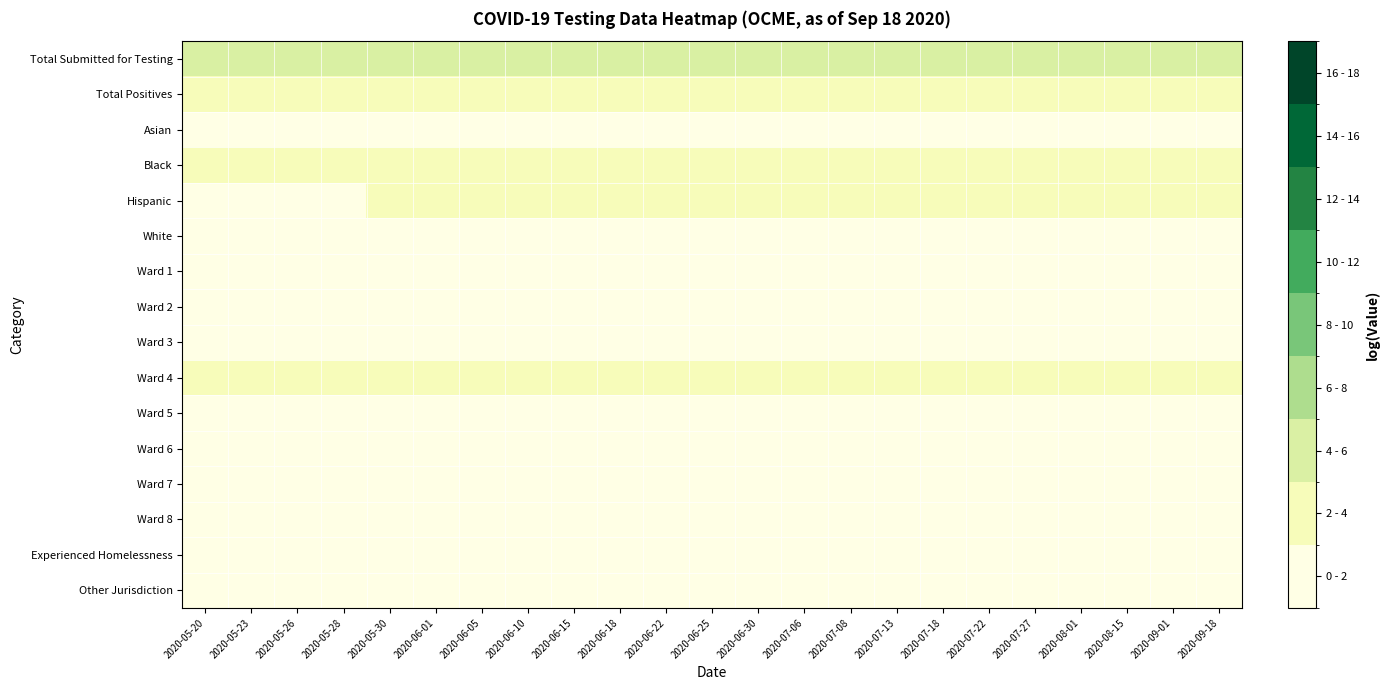

Reading left to right, extract all data points from this chart.

row_0: 2020-05-20=4.6	2020-05-23=4.7	2020-05-26=4.7	2020-05-28=4.7	2020-05-30=4.8	2020-06-01=4.8	2020-06-05=4.8	2020-06-10=4.9	2020-06-15=4.9	2020-06-18=5.0	2020-06-22=5.0	2020-06-25=5.0	2020-06-30=5.0	2020-07-06=5.1	2020-07-08=5.1	2020-07-13=5.1	2020-07-18=5.1	2020-07-22=5.1	2020-07-27=5.1	2020-08-01=5.1	2020-08-15=5.2	2020-09-01=5.2	2020-09-18=5.3
row_1: 2020-05-20=3.3	2020-05-23=3.3	2020-05-26=3.4	2020-05-28=3.4	2020-05-30=3.5	2020-06-01=3.5	2020-06-05=3.6	2020-06-10=3.6	2020-06-15=3.6	2020-06-18=3.6	2020-06-22=3.6	2020-06-25=3.6	2020-06-30=3.6	2020-07-06=3.6	2020-07-08=3.6	2020-07-13=3.6	2020-07-18=3.6	2020-07-22=3.6	2020-07-27=3.6	2020-08-01=3.6	2020-08-15=3.6	2020-09-01=3.6	2020-09-18=3.6
row_2: 2020-05-20=0.7	2020-05-23=0.7	2020-05-26=0.7	2020-05-28=0.7	2020-05-30=0.7	2020-06-01=0.7	2020-06-05=0.7	2020-06-10=0.7	2020-06-15=0.7	2020-06-18=0.7	2020-06-22=0.7	2020-06-25=0.7	2020-06-30=0.7	2020-07-06=0.7	2020-07-08=0.7	2020-07-13=0.7	2020-07-18=0.7	2020-07-22=0.7	2020-07-27=0.7	2020-08-01=0.7	2020-08-15=0.7	2020-09-01=0.7	2020-09-18=0.7
row_3: 2020-05-20=2.9	2020-05-23=2.9	2020-05-26=3.0	2020-05-28=3.1	2020-05-30=3.1	2020-06-01=3.1	2020-06-05=3.1	2020-06-10=3.2	2020-06-15=3.2	2020-06-18=3.2	2020-06-22=3.2	2020-06-25=3.2	2020-06-30=3.2	2020-07-06=3.2	2020-07-08=3.2	2020-07-13=3.2	2020-07-18=3.2	2020-07-22=3.2	2020-07-27=3.2	2020-08-01=3.2	2020-08-15=3.2	2020-09-01=3.2	2020-09-18=3.2
row_4: 2020-05-20=1.8	2020-05-23=1.8	2020-05-26=1.8	2020-05-28=1.9	2020-05-30=2.1	2020-06-01=2.1	2020-06-05=2.3	2020-06-10=2.3	2020-06-15=2.3	2020-06-18=2.3	2020-06-22=2.3	2020-06-25=2.3	2020-06-30=2.3	2020-07-06=2.3	2020-07-08=2.3	2020-07-13=2.3	2020-07-18=2.3	2020-07-22=2.3	2020-07-27=2.3	2020-08-01=2.3	2020-08-15=2.3	2020-09-01=2.3	2020-09-18=2.3
row_5: 2020-05-20=1.1	2020-05-23=1.1	2020-05-26=1.1	2020-05-28=1.1	2020-05-30=1.1	2020-06-01=1.1	2020-06-05=1.4	2020-06-10=1.4	2020-06-15=1.4	2020-06-18=1.4	2020-06-22=1.4	2020-06-25=1.4	2020-06-30=1.4	2020-07-06=1.4	2020-07-08=1.4	2020-07-13=1.4	2020-07-18=1.4	2020-07-22=1.4	2020-07-27=1.4	2020-08-01=1.4	2020-08-15=1.4	2020-09-01=1.4	2020-09-18=1.4
row_6: 2020-05-20=0.7	2020-05-23=0.7	2020-05-26=0.7	2020-05-28=0.7	2020-05-30=0.7	2020-06-01=0.7	2020-06-05=0.7	2020-06-10=0.7	2020-06-15=0.7	2020-06-18=0.7	2020-06-22=0.7	2020-06-25=0.7	2020-06-30=0.7	2020-07-06=0.7	2020-07-08=0.7	2020-07-13=0.7	2020-07-18=0.7	2020-07-22=0.7	2020-07-27=0.7	2020-08-01=0.7	2020-08-15=0.7	2020-09-01=0.7	2020-09-18=0.7
row_7: 2020-05-20=0.0	2020-05-23=0.0	2020-05-26=0.0	2020-05-28=0.0	2020-05-30=0.0	2020-06-01=0.0	2020-06-05=0.0	2020-06-10=0.0	2020-06-15=0.0	2020-06-18=0.0	2020-06-22=0.0	2020-06-25=0.0	2020-06-30=0.0	2020-07-06=0.0	2020-07-08=0.0	2020-07-13=0.0	2020-07-18=0.0	2020-07-22=0.0	2020-07-27=0.0	2020-08-01=0.0	2020-08-15=0.0	2020-09-01=0.0	2020-09-18=0.0
row_8: 2020-05-20=1.1	2020-05-23=1.1	2020-05-26=1.1	2020-05-28=1.1	2020-05-30=1.4	2020-06-01=1.4	2020-06-05=1.4	2020-06-10=1.4	2020-06-15=1.4	2020-06-18=1.4	2020-06-22=1.4	2020-06-25=1.4	2020-06-30=1.4	2020-07-06=1.4	2020-07-08=1.4	2020-07-13=1.4	2020-07-18=1.4	2020-07-22=1.4	2020-07-27=1.4	2020-08-01=1.4	2020-08-15=1.4	2020-09-01=1.4	2020-09-18=1.4
row_9: 2020-05-20=2.1	2020-05-23=2.1	2020-05-26=2.2	2020-05-28=2.3	2020-05-30=2.3	2020-06-01=2.3	2020-06-05=2.5	2020-06-10=2.6	2020-06-15=2.6	2020-06-18=2.6	2020-06-22=2.6	2020-06-25=2.6	2020-06-30=2.6	2020-07-06=2.6	2020-07-08=2.6	2020-07-13=2.6	2020-07-18=2.6	2020-07-22=2.6	2020-07-27=2.6	2020-08-01=2.6	2020-08-15=2.6	2020-09-01=2.6	2020-09-18=2.6
row_10: 2020-05-20=1.1	2020-05-23=1.1	2020-05-26=1.1	2020-05-28=1.1	2020-05-30=1.1	2020-06-01=1.1	2020-06-05=1.4	2020-06-10=1.4	2020-06-15=1.4	2020-06-18=1.4	2020-06-22=1.4	2020-06-25=1.4	2020-06-30=1.4	2020-07-06=1.4	2020-07-08=1.4	2020-07-13=1.4	2020-07-18=1.4	2020-07-22=1.4	2020-07-27=1.4	2020-08-01=1.4	2020-08-15=1.4	2020-09-01=1.4	2020-09-18=1.4
row_11: 2020-05-20=1.1	2020-05-23=1.1	2020-05-26=1.1	2020-05-28=1.1	2020-05-30=1.1	2020-06-01=1.1	2020-06-05=1.4	2020-06-10=1.4	2020-06-15=1.1	2020-06-18=1.1	2020-06-22=1.1	2020-06-25=1.1	2020-06-30=1.1	2020-07-06=1.1	2020-07-08=1.1	2020-07-13=1.1	2020-07-18=1.1	2020-07-22=1.1	2020-07-27=1.1	2020-08-01=1.1	2020-08-15=1.1	2020-09-01=1.1	2020-09-18=1.1
row_12: 2020-05-20=1.4	2020-05-23=1.4	2020-05-26=1.4	2020-05-28=1.4	2020-05-30=1.4	2020-06-01=1.4	2020-06-05=1.1	2020-06-10=1.1	2020-06-15=1.1	2020-06-18=1.1	2020-06-22=1.1	2020-06-25=1.1	2020-06-30=1.1	2020-07-06=1.1	2020-07-08=1.1	2020-07-13=1.1	2020-07-18=1.1	2020-07-22=1.1	2020-07-27=1.1	2020-08-01=1.1	2020-08-15=1.1	2020-09-01=1.1	2020-09-18=1.1
row_13: 2020-05-20=1.6	2020-05-23=1.6	2020-05-26=1.8	2020-05-28=1.9	2020-05-30=1.9	2020-06-01=1.9	2020-06-05=1.9	2020-06-10=1.9	2020-06-15=1.9	2020-06-18=1.9	2020-06-22=1.9	2020-06-25=1.9	2020-06-30=1.9	2020-07-06=1.9	2020-07-08=1.9	2020-07-13=1.9	2020-07-18=1.9	2020-07-22=1.9	2020-07-27=1.9	2020-08-01=1.9	2020-08-15=1.9	2020-09-01=1.9	2020-09-18=1.9
row_14: 2020-05-20=1.6	2020-05-23=1.6	2020-05-26=1.6	2020-05-28=1.6	2020-05-30=1.6	2020-06-01=1.6	2020-06-05=1.1	2020-06-10=1.6	2020-06-15=1.6	2020-06-18=1.6	2020-06-22=1.6	2020-06-25=1.6	2020-06-30=1.6	2020-07-06=1.6	2020-07-08=1.6	2020-07-13=1.6	2020-07-18=1.6	2020-07-22=1.6	2020-07-27=1.6	2020-08-01=1.6	2020-08-15=1.6	2020-09-01=1.6	2020-09-18=1.6
row_15: 2020-05-20=0.7	2020-05-23=0.7	2020-05-26=0.7	2020-05-28=0.7	2020-05-30=0.7	2020-06-01=0.7	2020-06-05=1.4	2020-06-10=1.4	2020-06-15=1.4	2020-06-18=1.4	2020-06-22=1.4	2020-06-25=1.4	2020-06-30=1.4	2020-07-06=1.4	2020-07-08=1.4	2020-07-13=1.4	2020-07-18=1.4	2020-07-22=1.4	2020-07-27=1.4	2020-08-01=1.4	2020-08-15=1.4	2020-09-01=1.4	2020-09-18=1.4